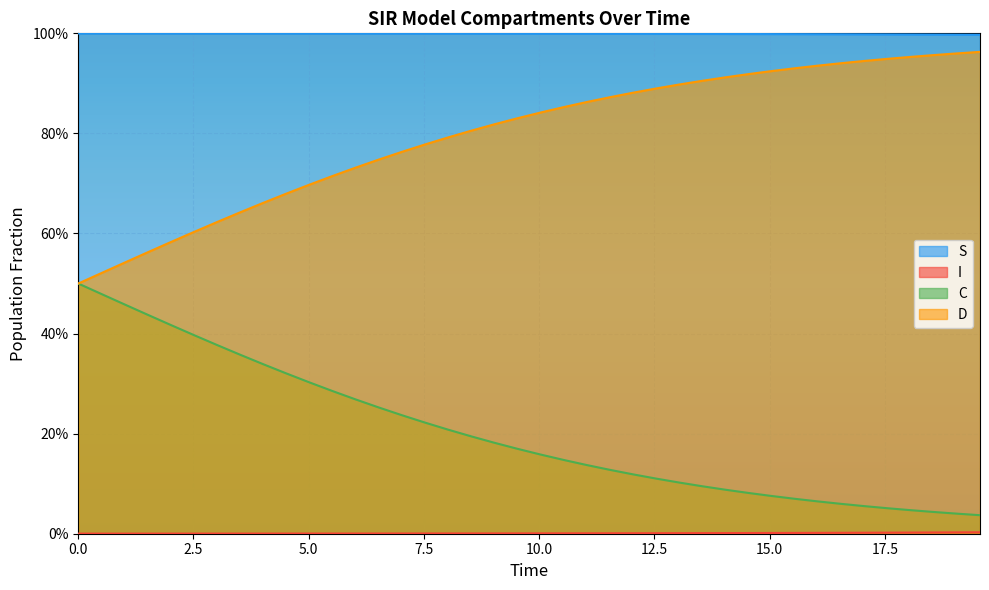

True or false: S has more than 1 points higher than both neighbors.

False